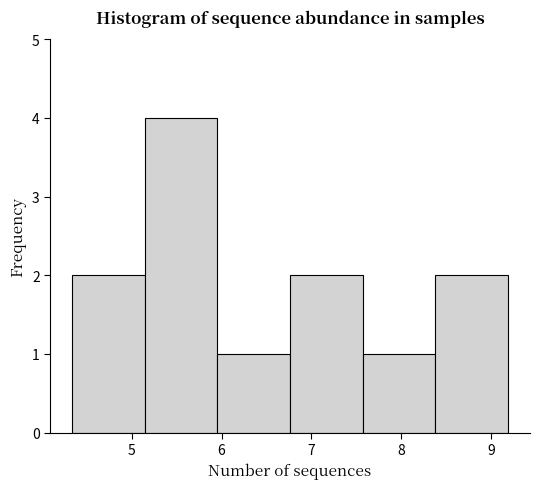

How tall is the bar that spans 4.3 to 5.1 on the x-axis? Neither the bar edges nor the heights are printed on the chart, so give them approximately, as read against the axes.

2